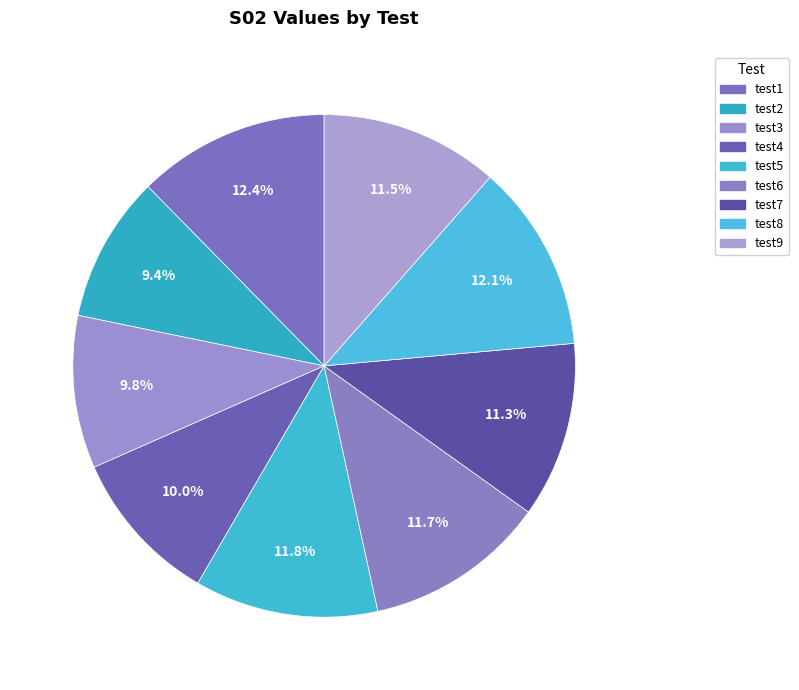

What is the change in value from test1 to test8?

-3.1